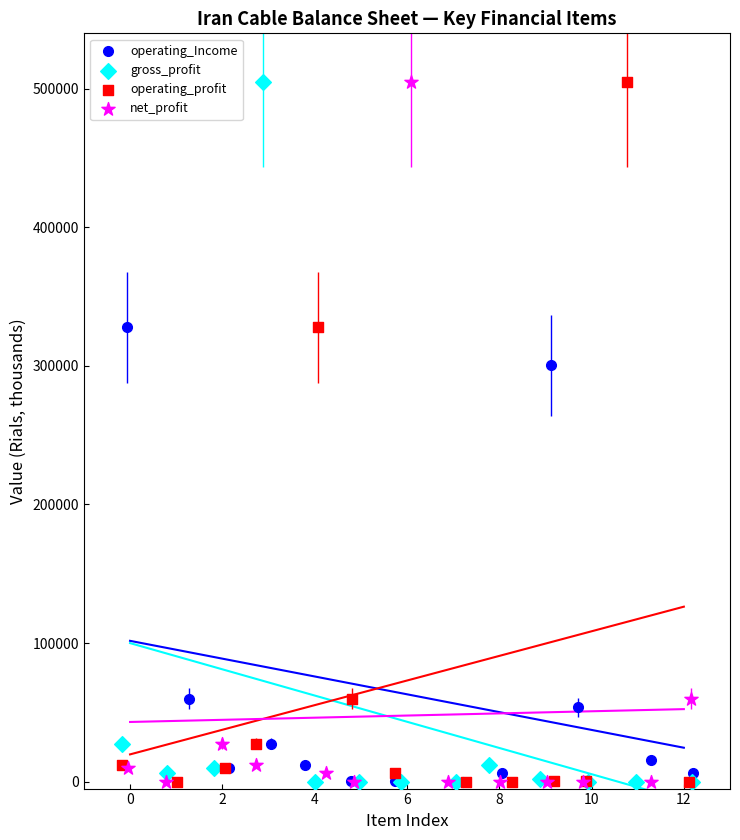

What are all the series names shown in the legend?

operating_Income, gross_profit, operating_profit, net_profit